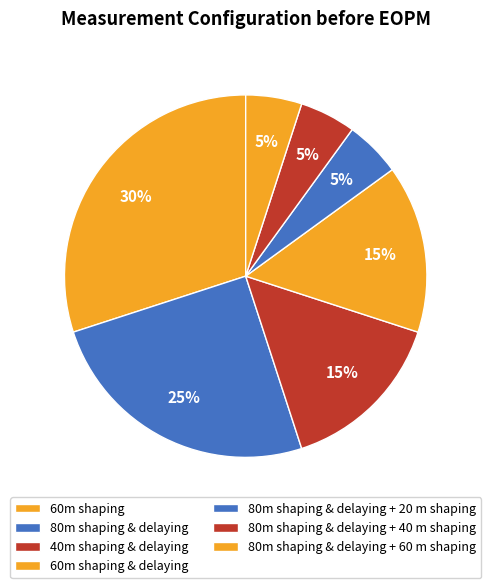

How much of the chart is everything except 60m shaping?

70.0%